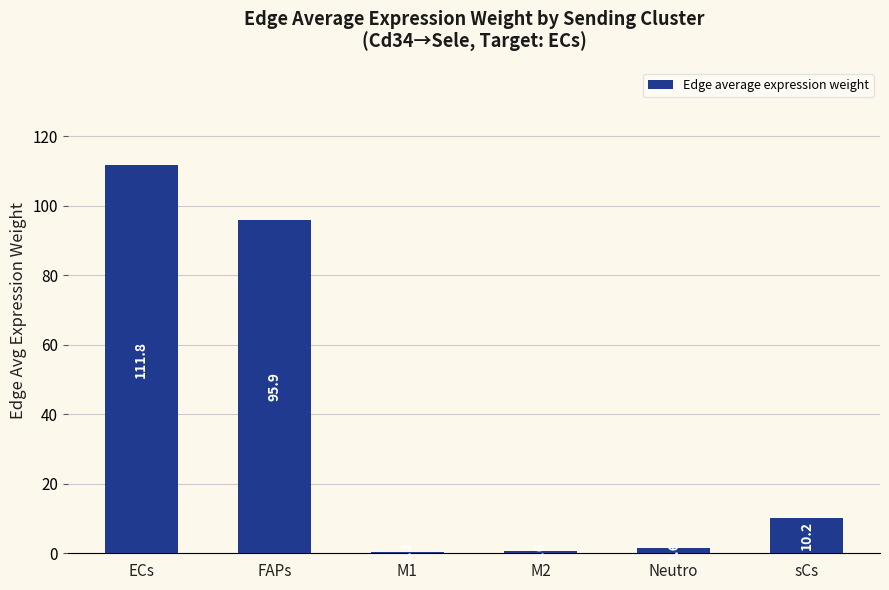

Where is the data nearest to the value 56?

FAPs